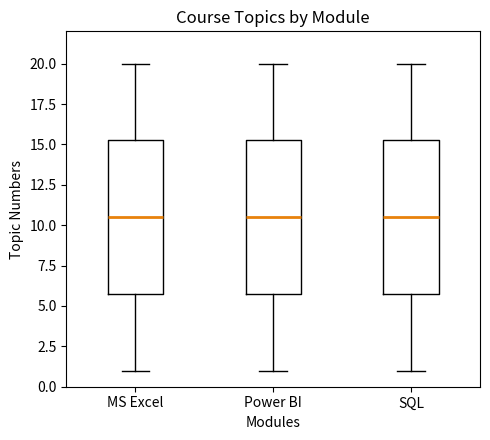

Reading left to right, transcribe this box plot: for each box, give where its median line is, the range the box spans, and where its two whiskers end, as read against the y-axis. The values are not printed on the chart, so give them approximately, as read against the axis.

MS Excel: median 10.5, box 6.0 to 15.5, whiskers 1.0 to 20.0
Power BI: median 10.5, box 6.0 to 15.5, whiskers 1.0 to 20.0
SQL: median 10.5, box 6.0 to 15.5, whiskers 1.0 to 20.0